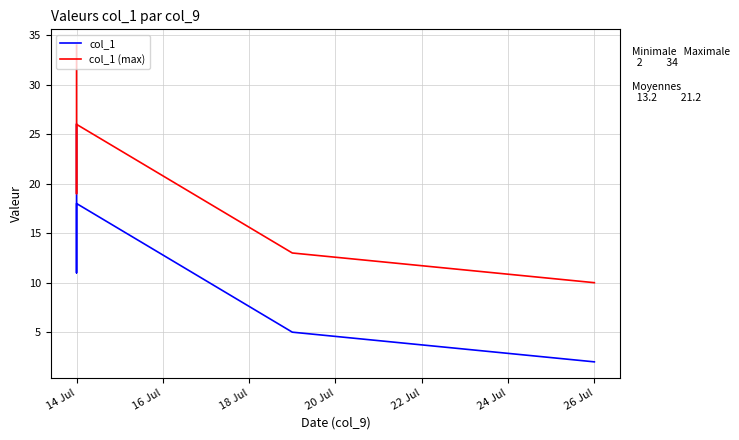

What is the approximate value of col_1 (max) at 14 Jul, to the nearest 5?

20